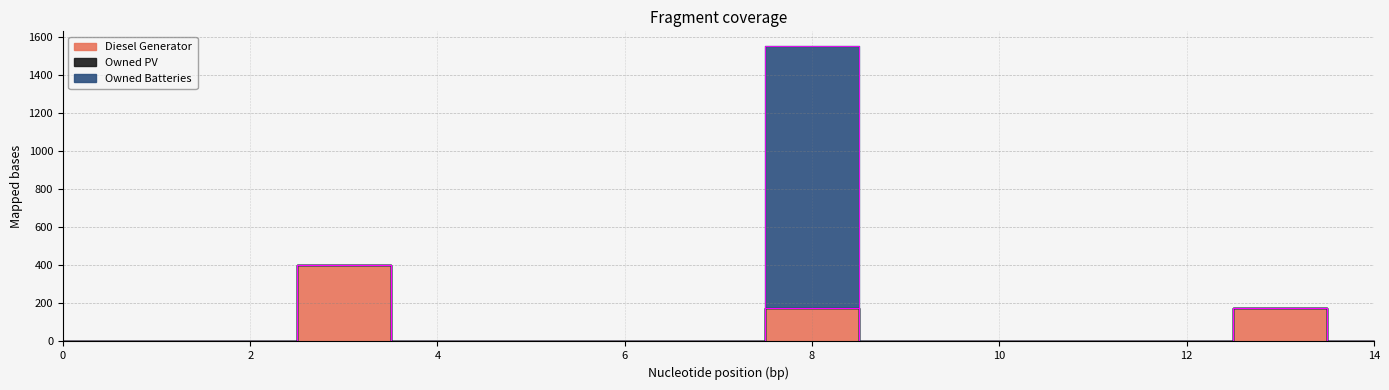

Which series has the largest total across all categories?

Owned Batteries